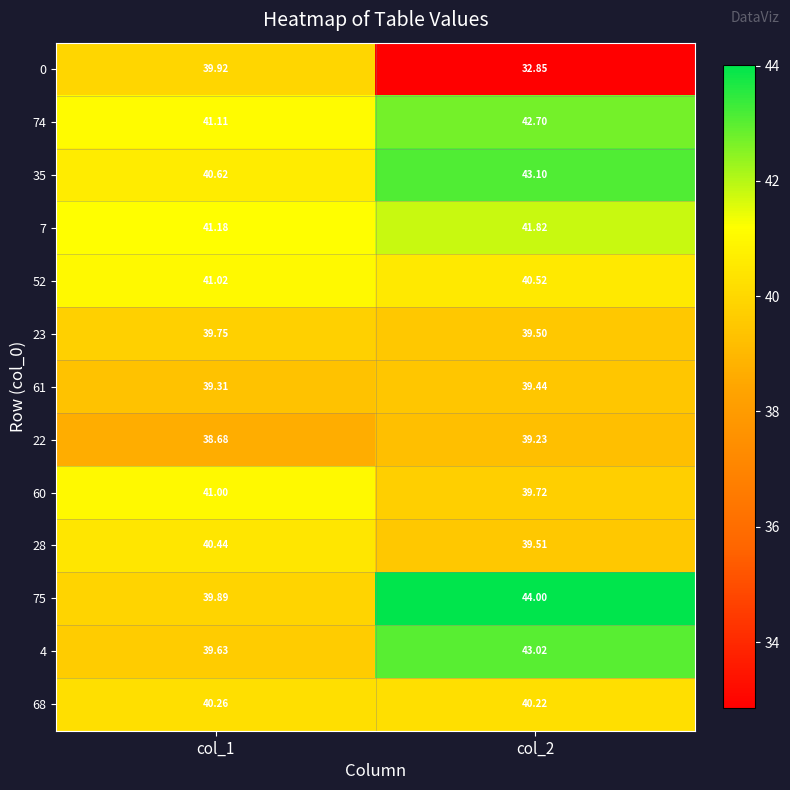

What is the greatest value displayed?

44.0